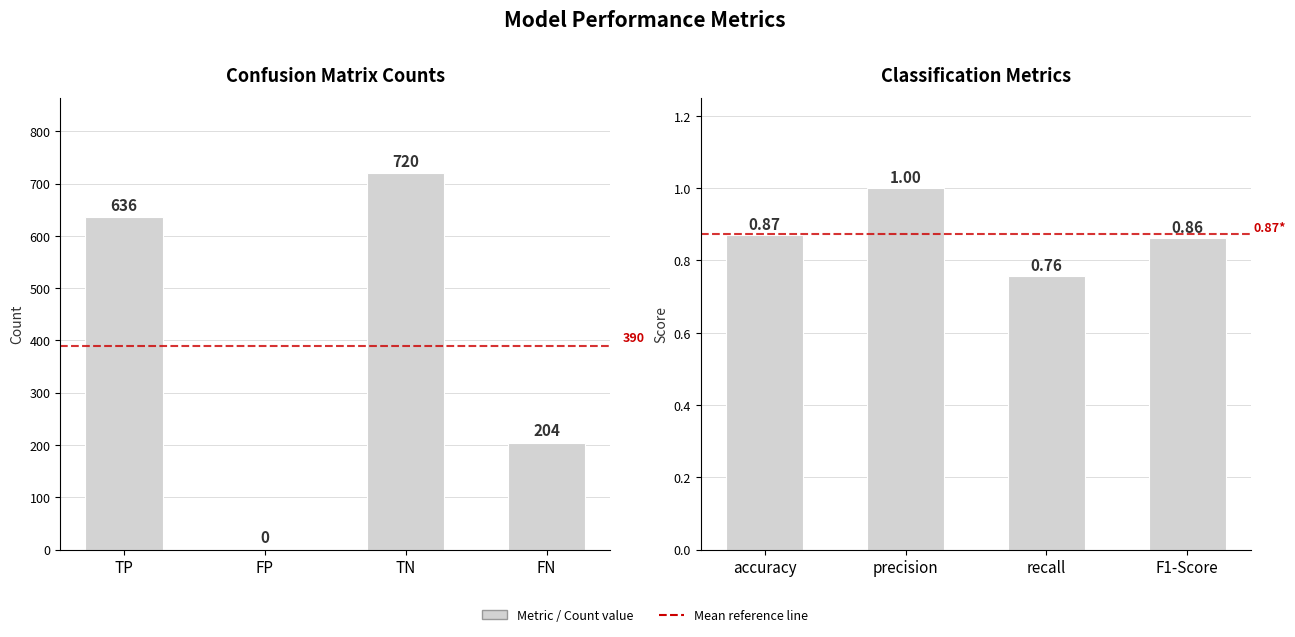

At which label is Count closest to 360?

FN